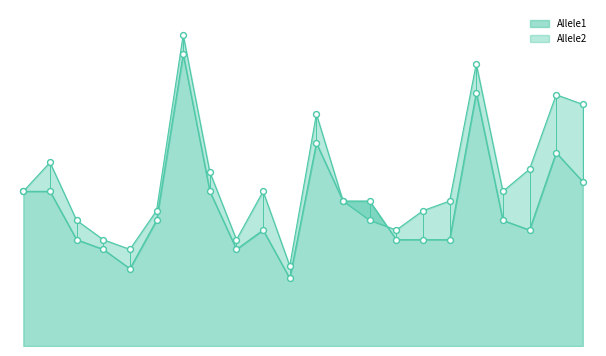

What are all the series names shown in the legend?

Allele1, Allele2